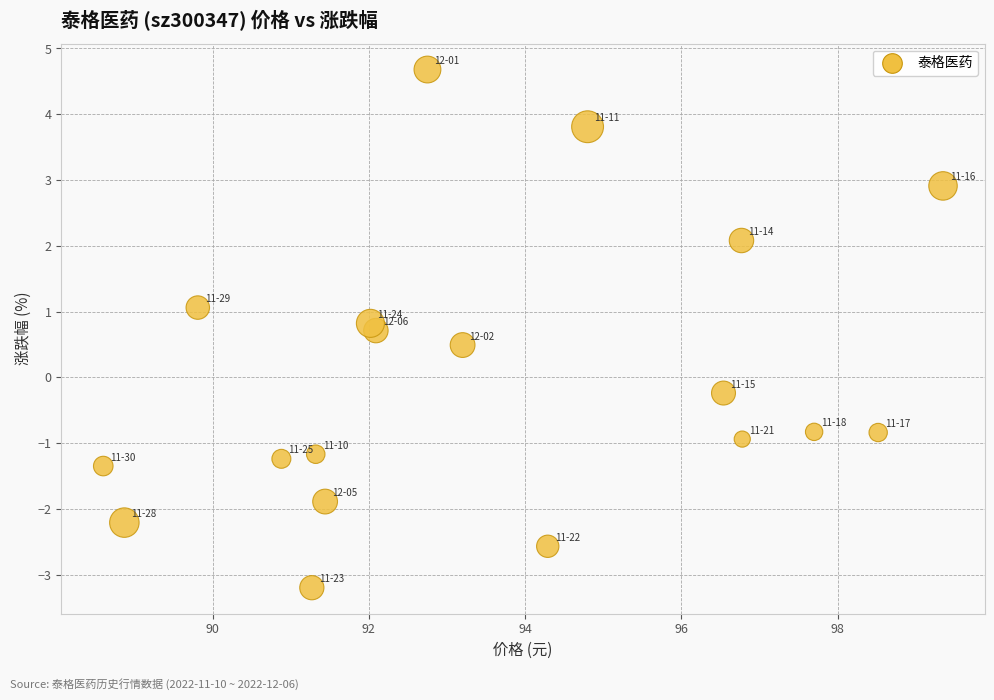

What is the range of X values (max minus min)?

10.8